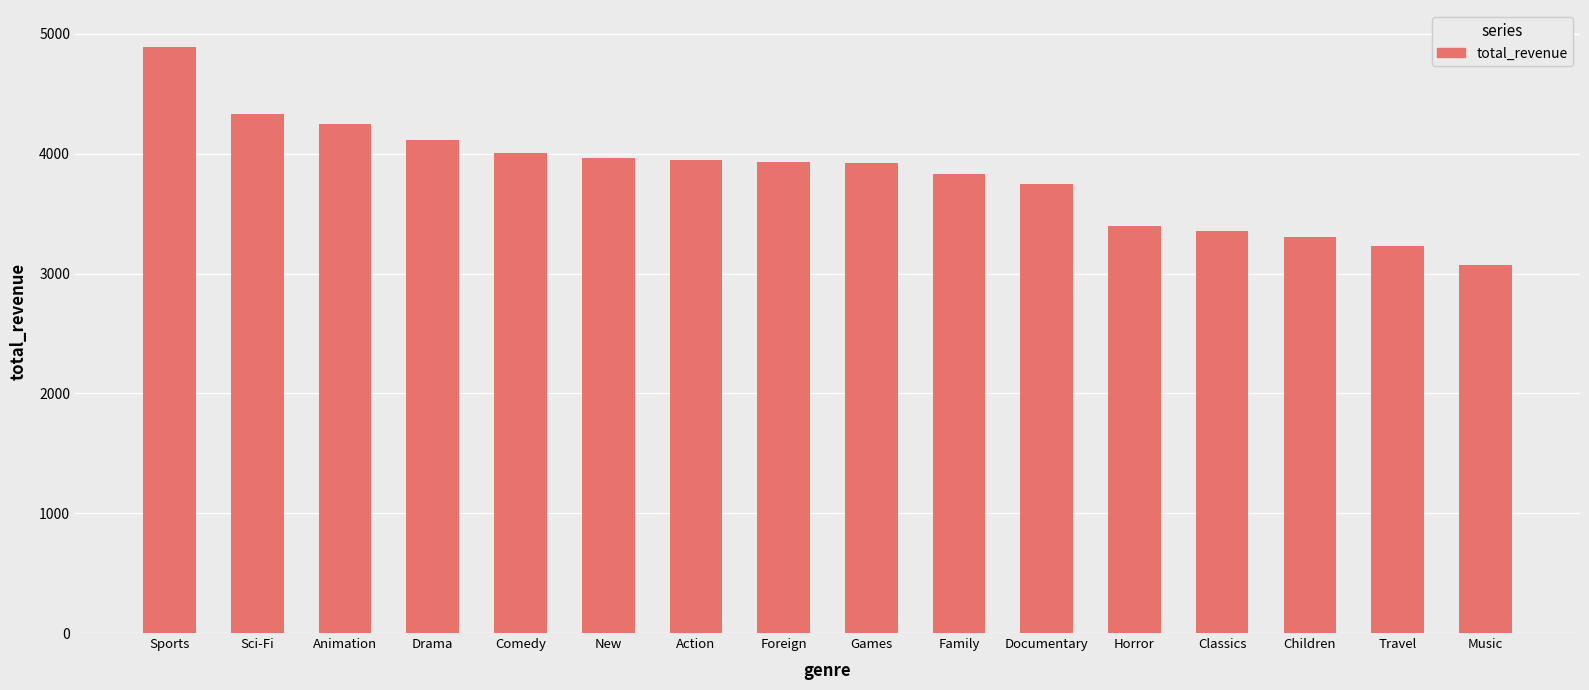

Where does the data first go above 3934?

Sports